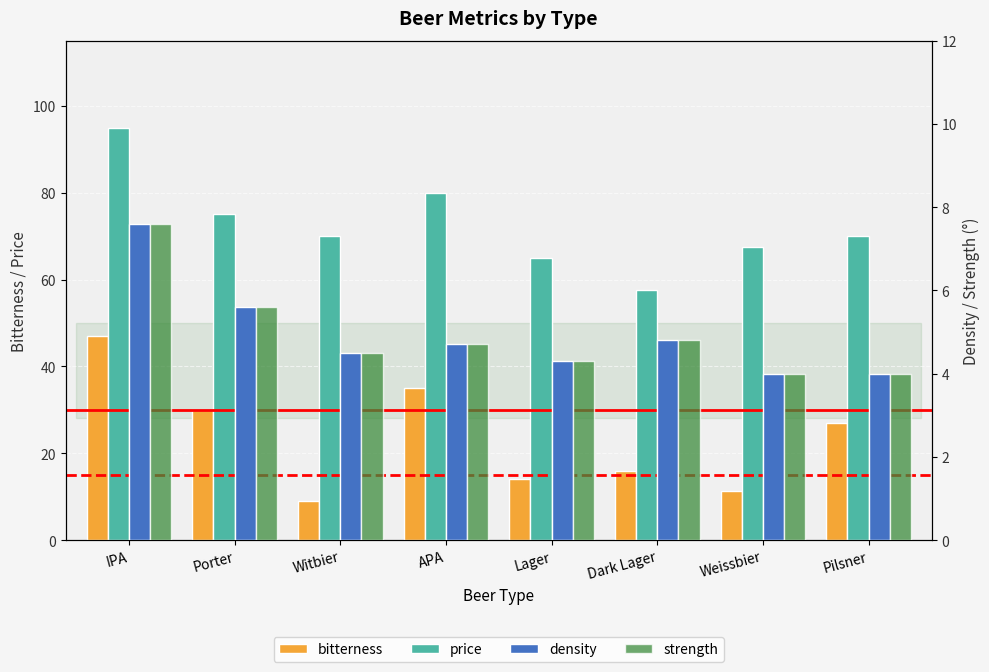

Reading left to right, what are all the values shown in this chart?

bitterness: 47.0	30.0	9.0	35.0	14.0	16.0	11.2	27.0
price: 95.0	75.0	70.0	80.0	65.0	57.5	67.5	70.0
density: 7.6	5.6	4.5	4.7	4.3	4.8	4.0	4.0
strength: 7.6	5.6	4.5	4.7	4.3	4.8	4.0	4.0